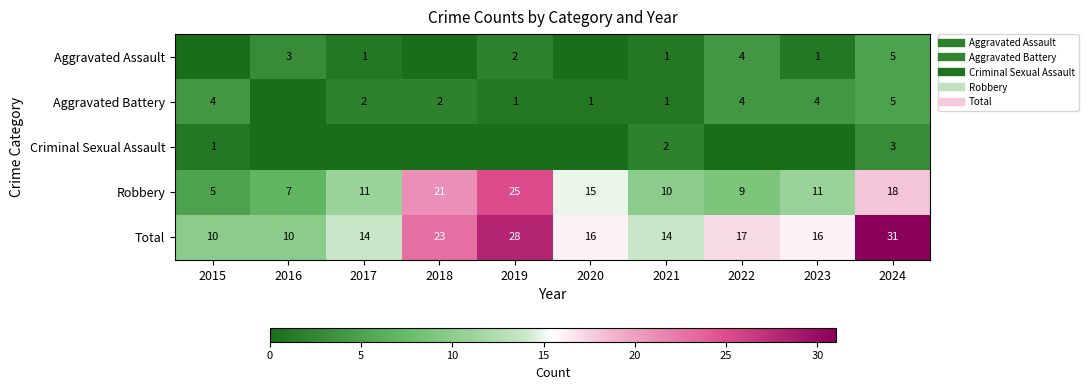

Count the Aggravated Battery values in the range 1 to 4.

8